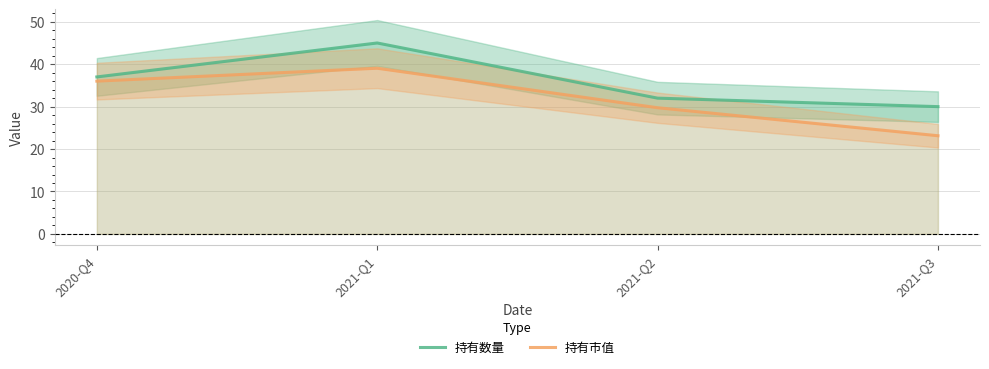

Which series has the widest spread of values?

持有市值